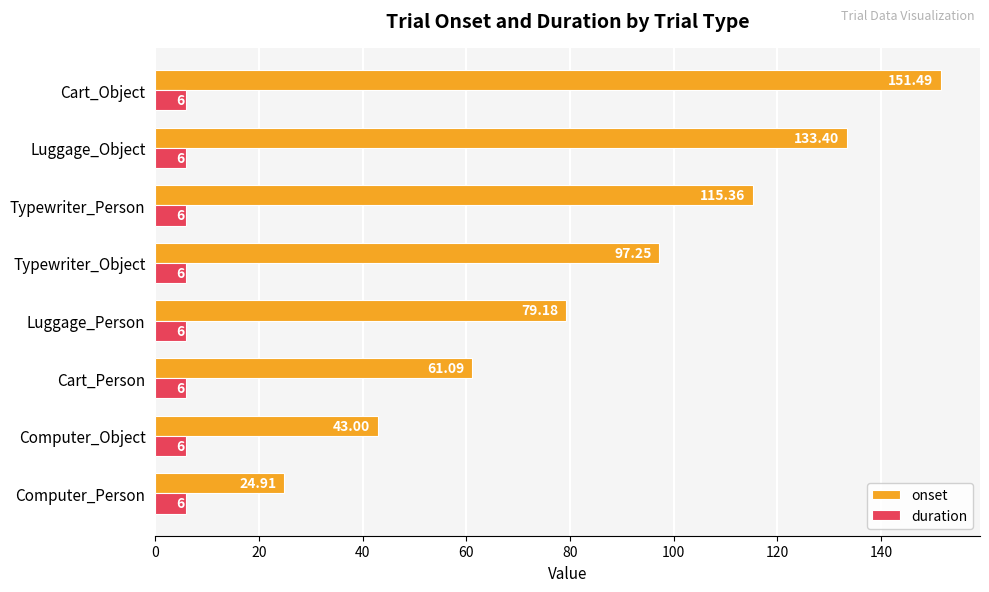

List the series in order of their overall mean, lowest first.

duration, onset